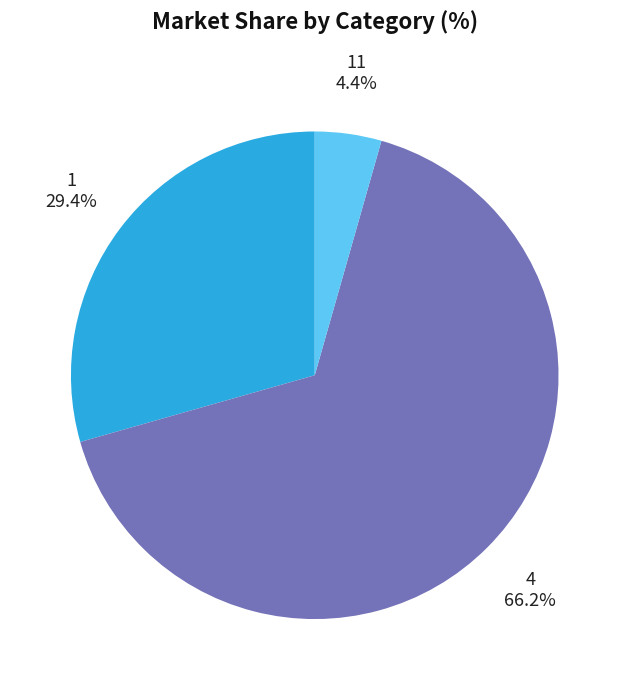

Which has a higher value, 1 or 4?

4